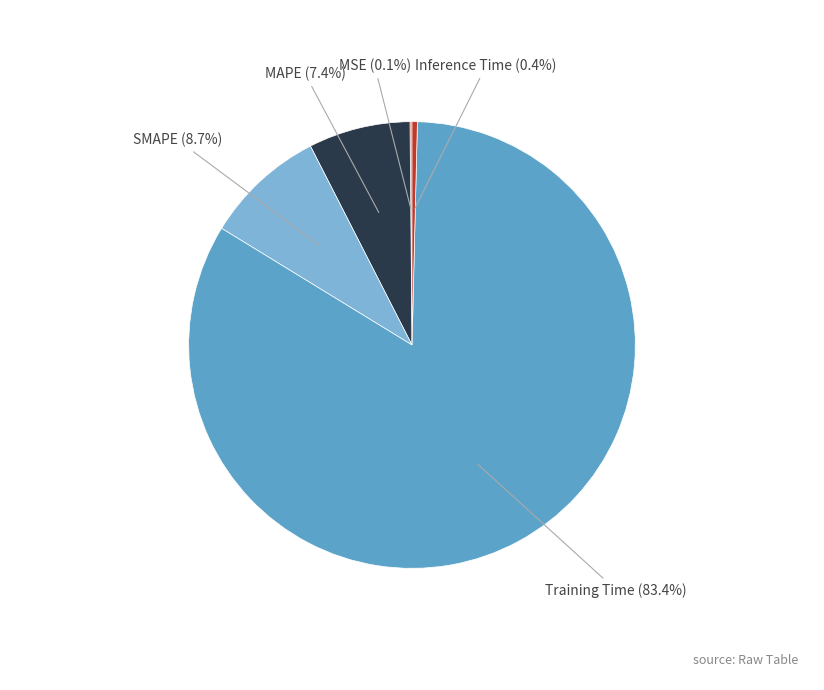

Is there any slice that represents more than half of the pie?

Yes